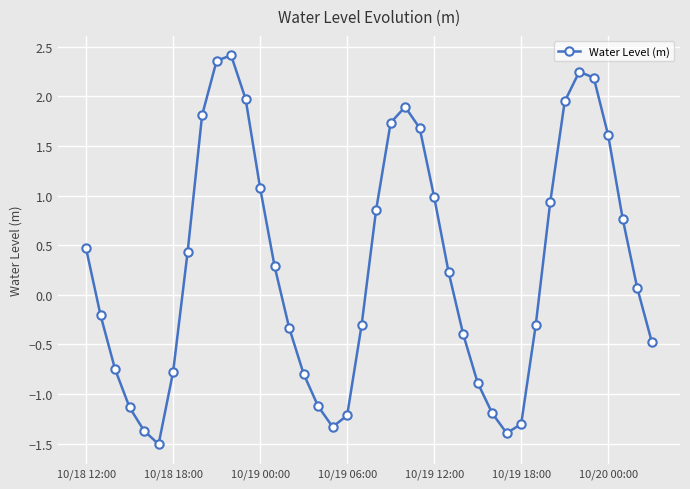

How many interior local valleys (lower than both neighbors) does the data have?

3